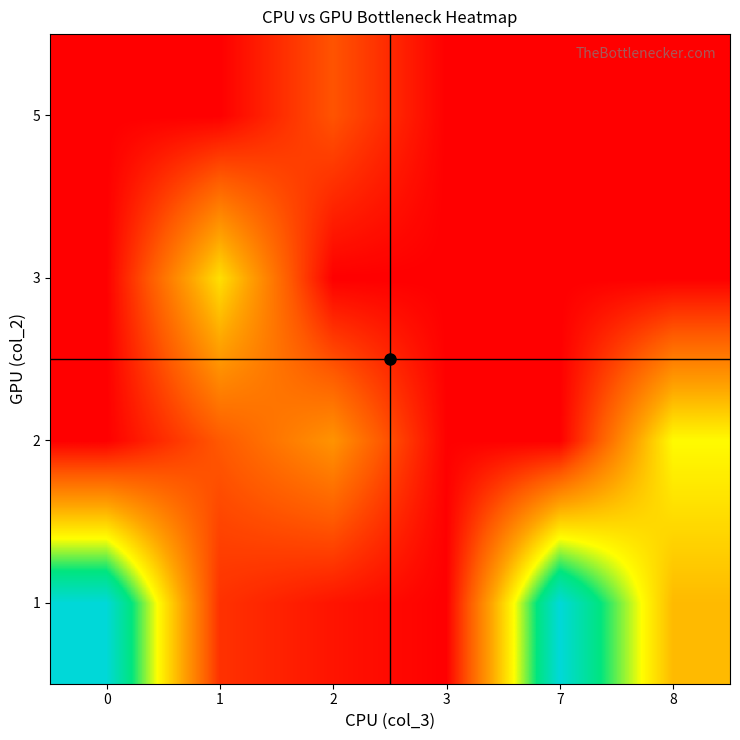

Reading left to right, extract all data points from this chart.

1: 0=1293.0	1=144.2	2=58.5	3=0.0	7=1295.0	8=577.0
2: 0=0.0	1=258.7	2=456.7	3=4.0	7=0.0	8=766.3
3: 0=0.0	1=686.5	2=0.0	3=0.0	7=0.0	8=0.0
5: 0=0.0	1=0.0	2=244.0	3=0.0	7=0.0	8=0.0